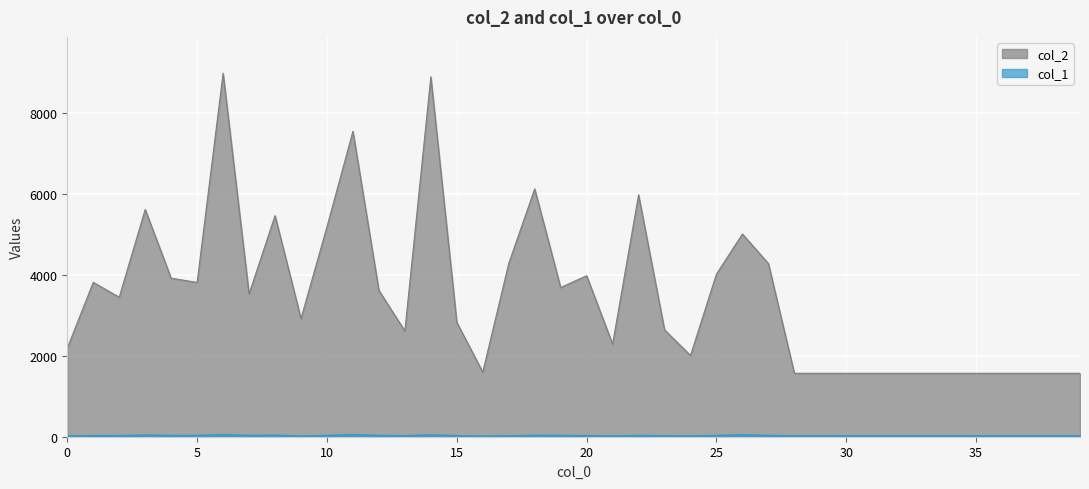

What is the difference between the highest and lowest values at 7?

3494